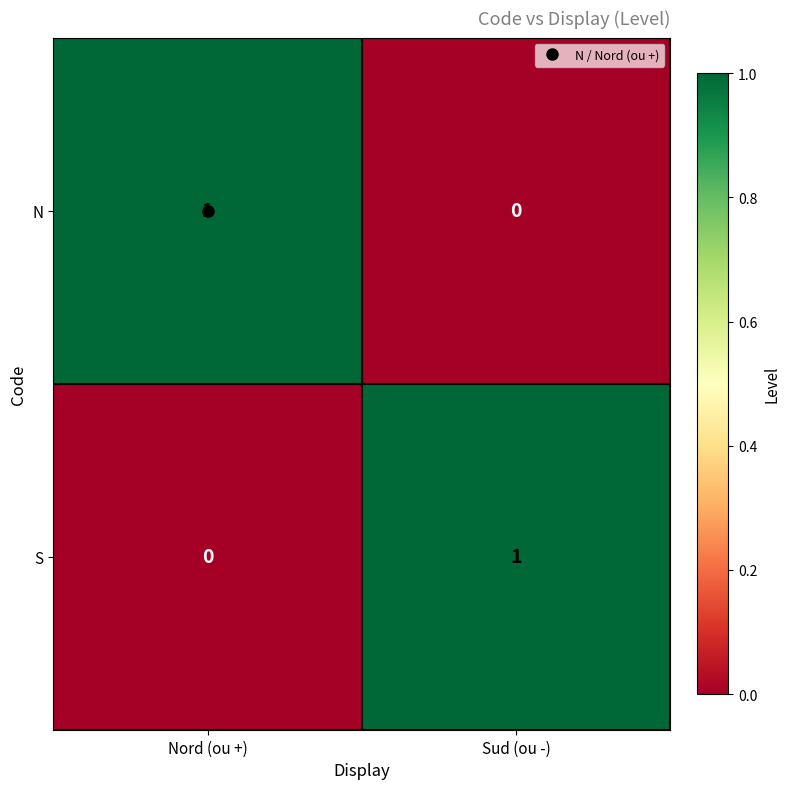

What is the spread (max minus min) of values at Nord (ou +)?

1